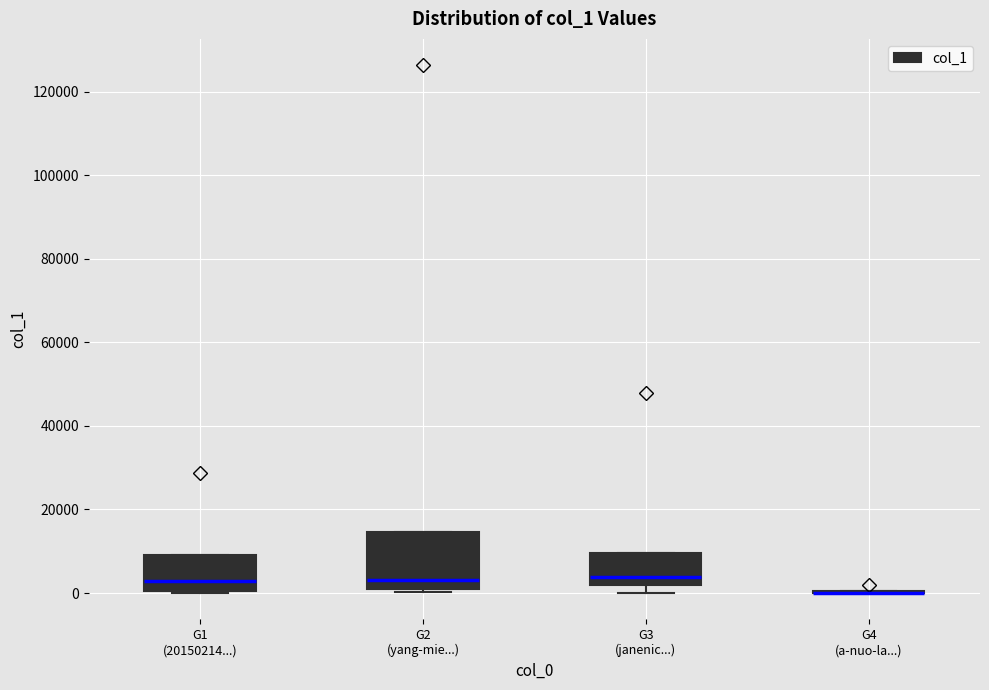

Which box is the tallest, from its lower edge to its upper edge?

G2 (yang-mie...)